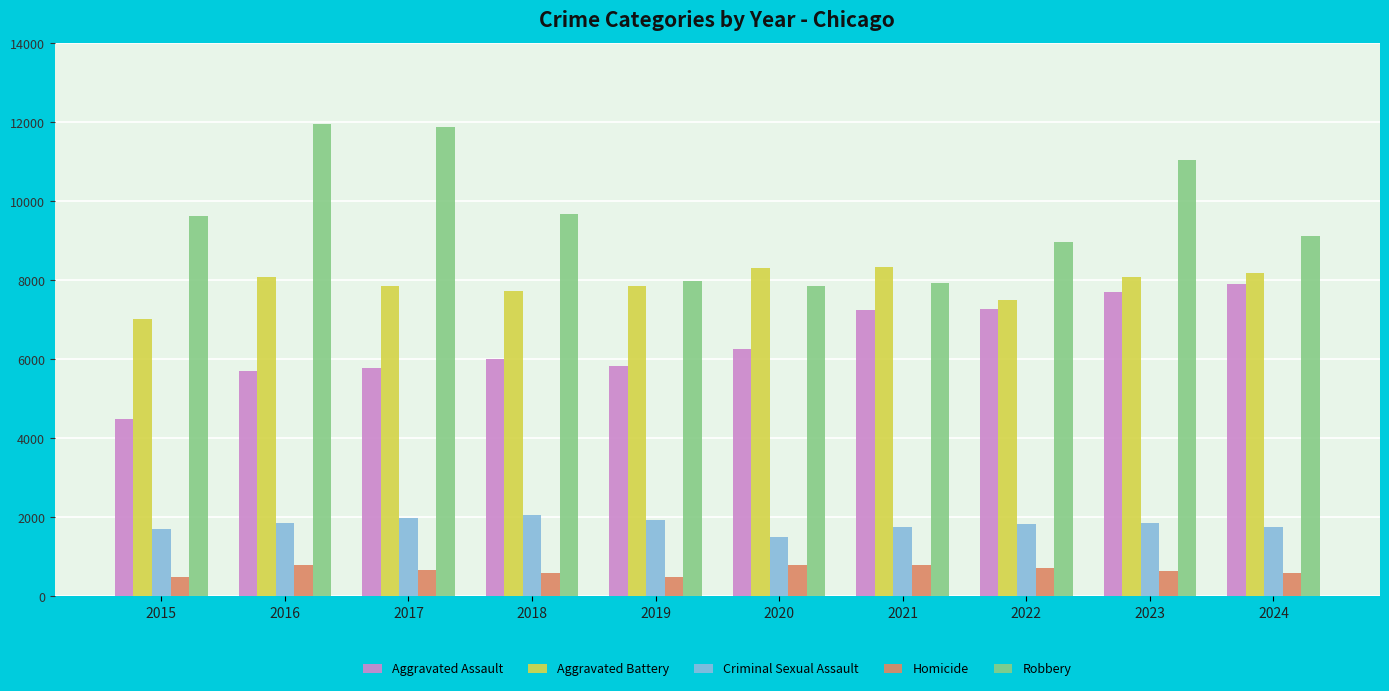

What value does the Aggravated Assault series have at 2023?

7712